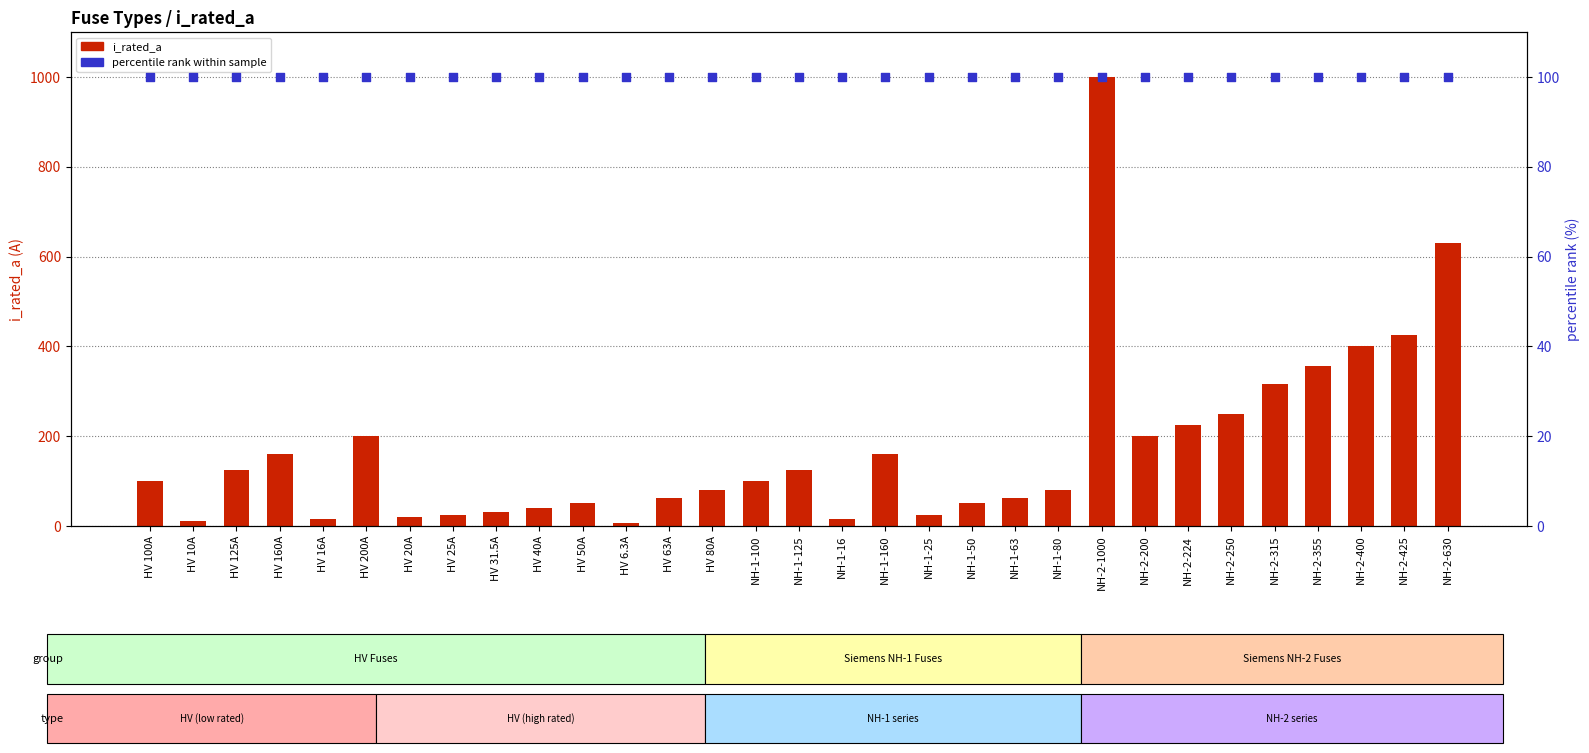

Is the value of i_rated_a at NH-2-1000 greater than the value of percentile rank within sample at NH-2-315?

Yes